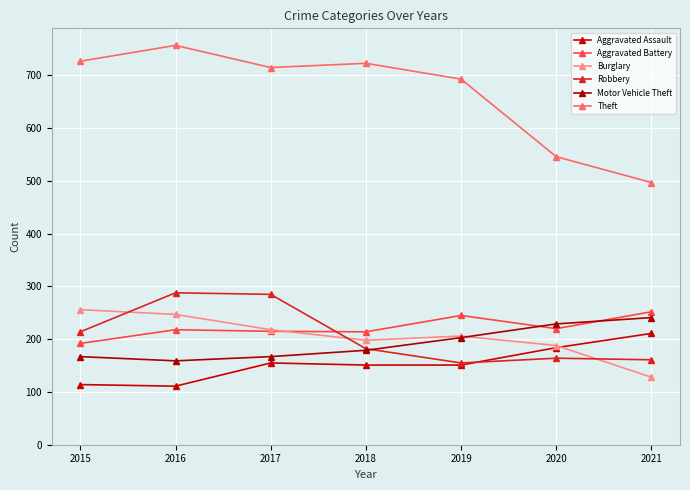

What is the value of the Theft point at the 6th from the left?

546